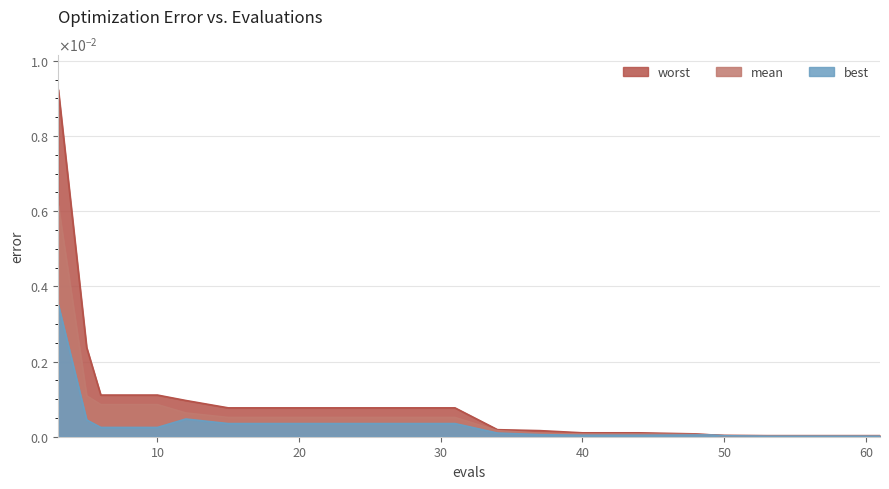

At which category is the sum across all series the highest?

3